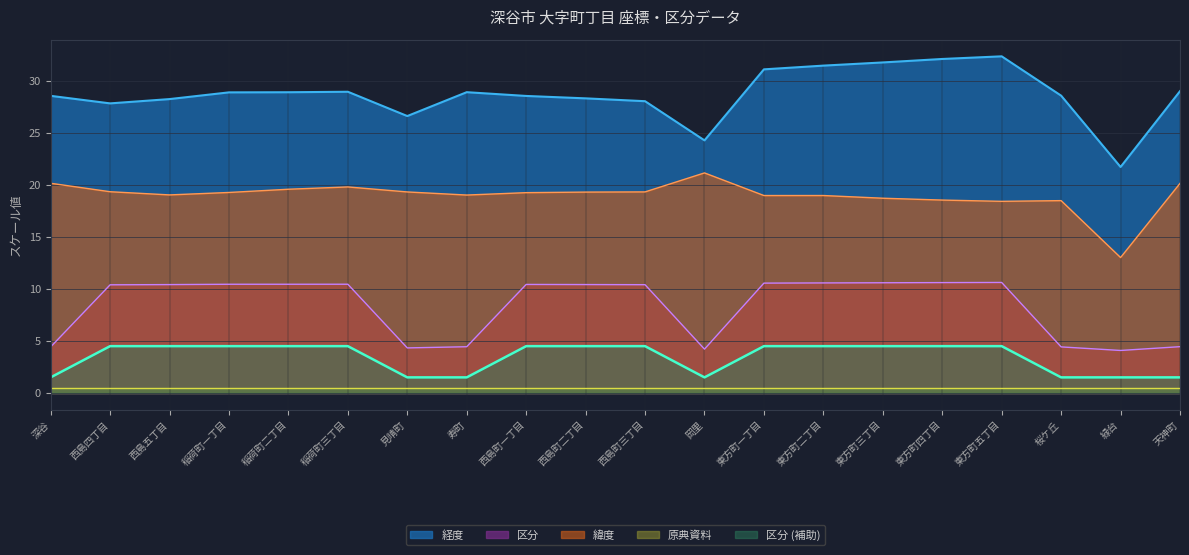

True or false: 原典資料 and 区分 intersect in this chart.

False